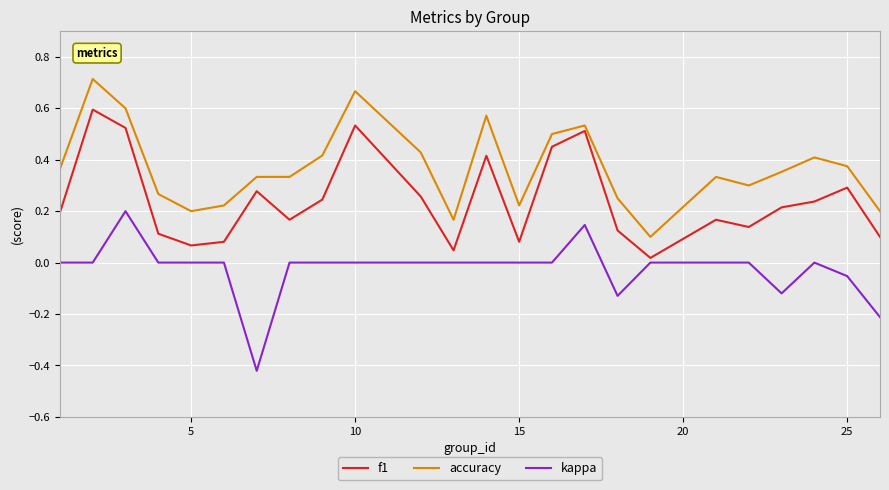

Rank the series by their maximum value, from highest to lowest.

accuracy, f1, kappa